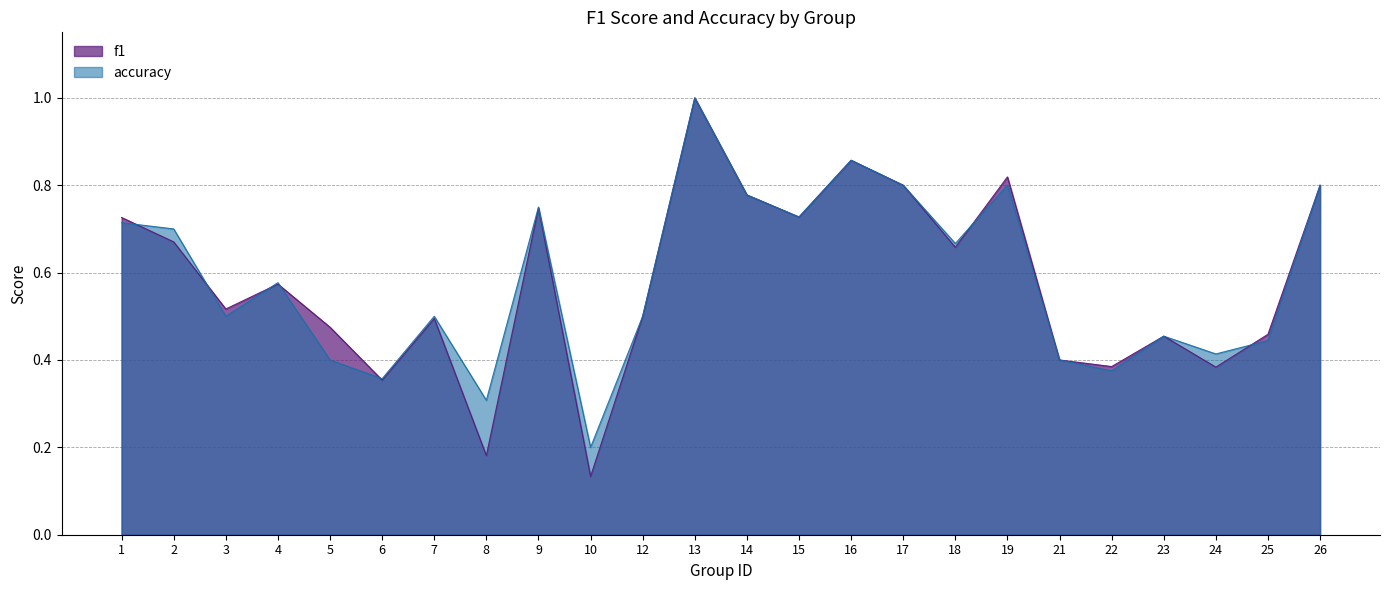

Between 22 and 15, which is larger?

15